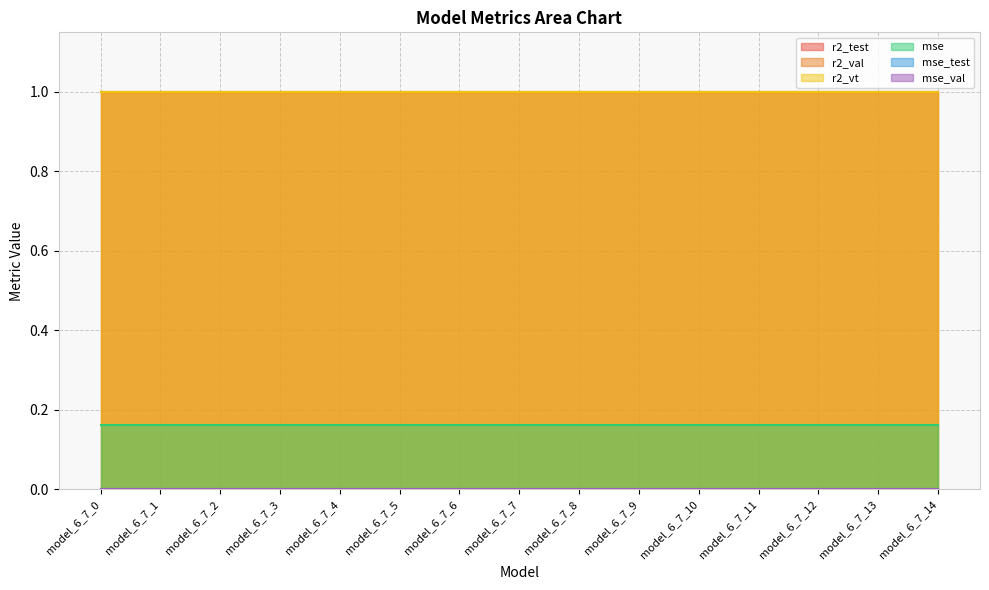

How many lines are shown in the chart?

6